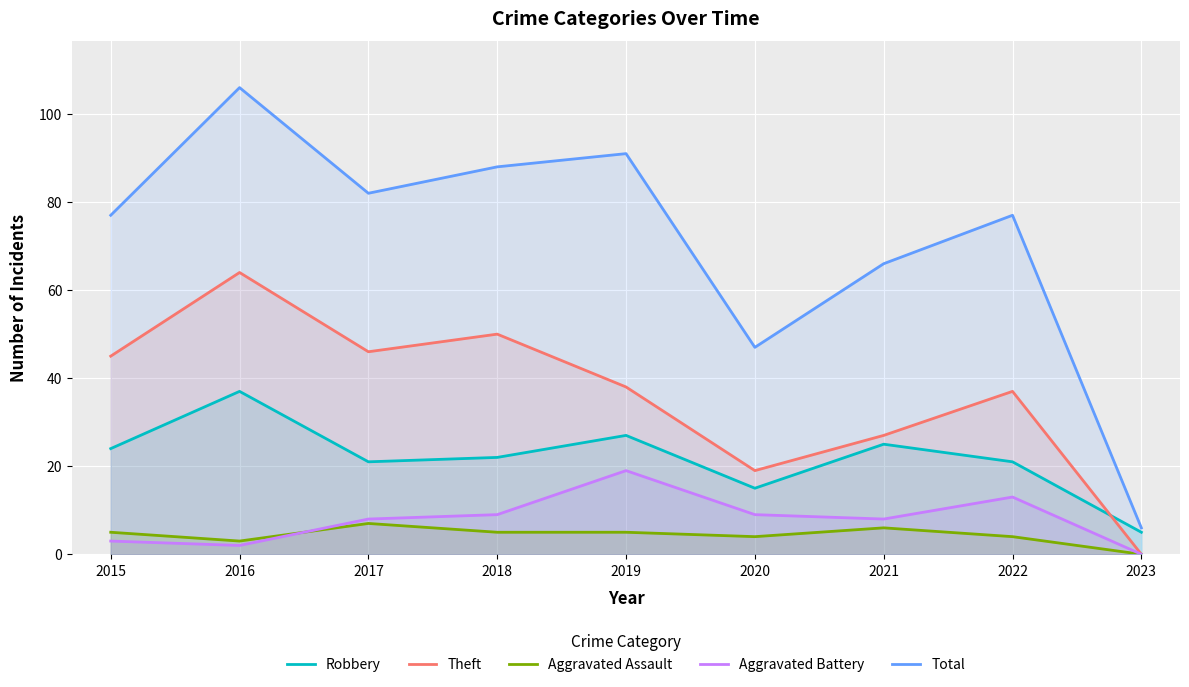

Which series changed the most between 2019 and 2021?

Total